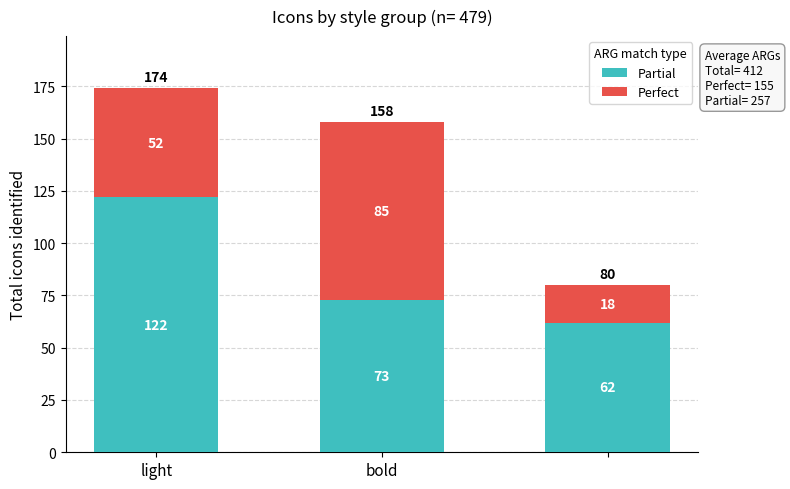

What is the difference between the maximum and minimum values in the Partial series?

60